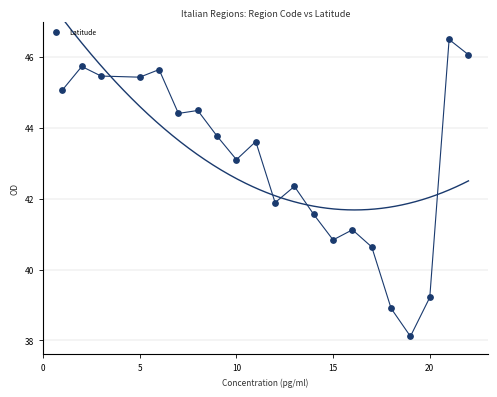

What Y value in the scatter plot is closest to 42?

41.9